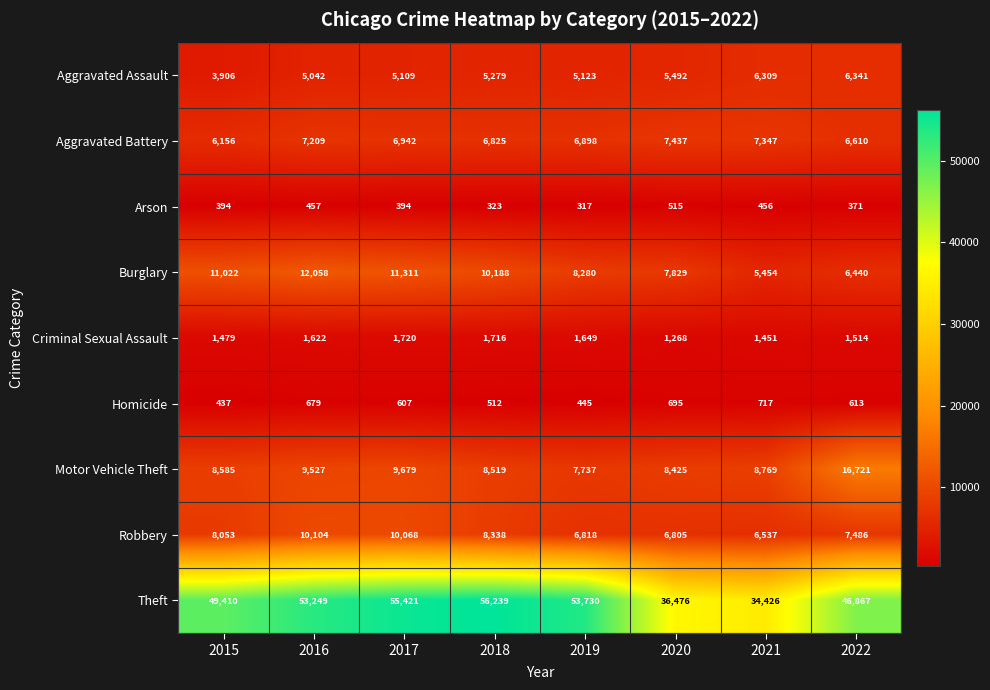

Which label corresponds to the largest value in the chart?

2018